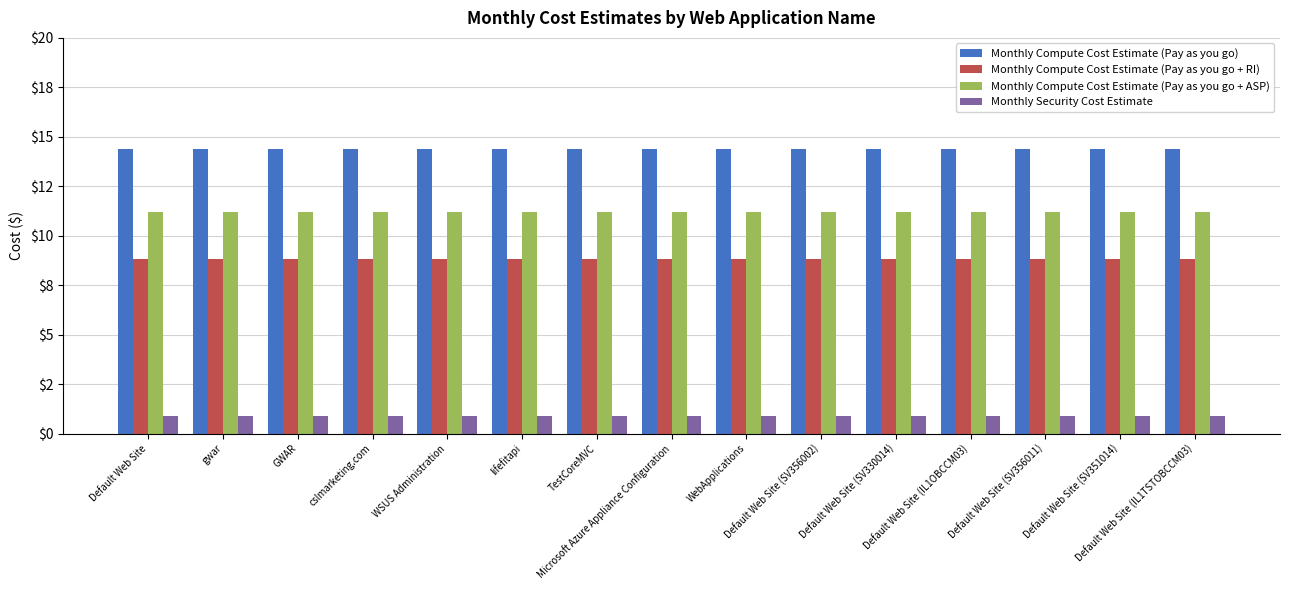

At which category is the sum across all series the highest?

Default Web Site